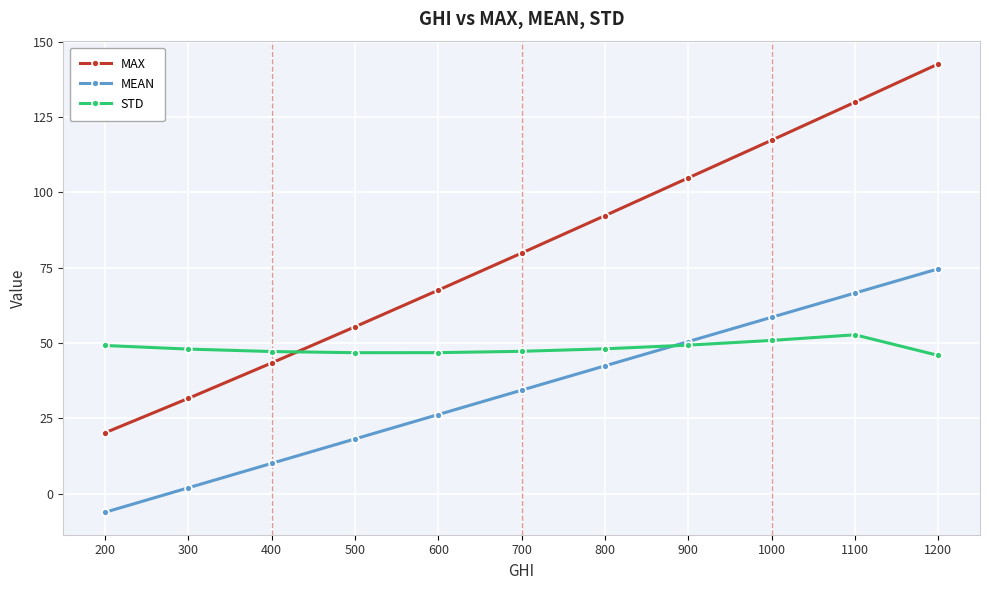

True or false: MAX has more than 0 points higher than both neighbors.

False